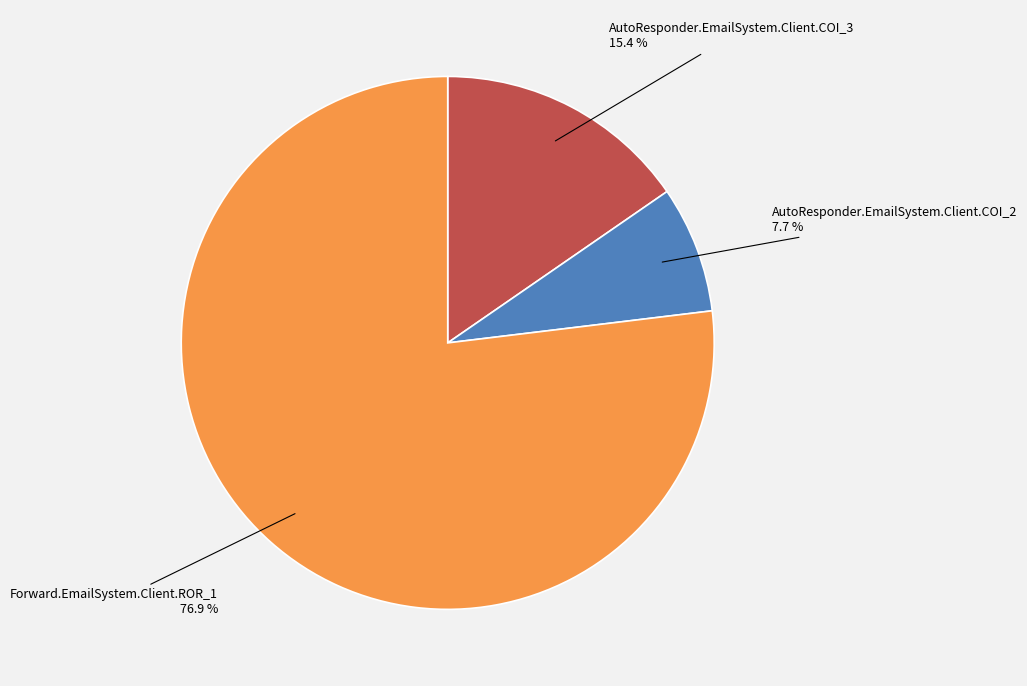

True or false: Forward.EmailSystem.Client.ROR_1 accounts for 77% of the total.

True